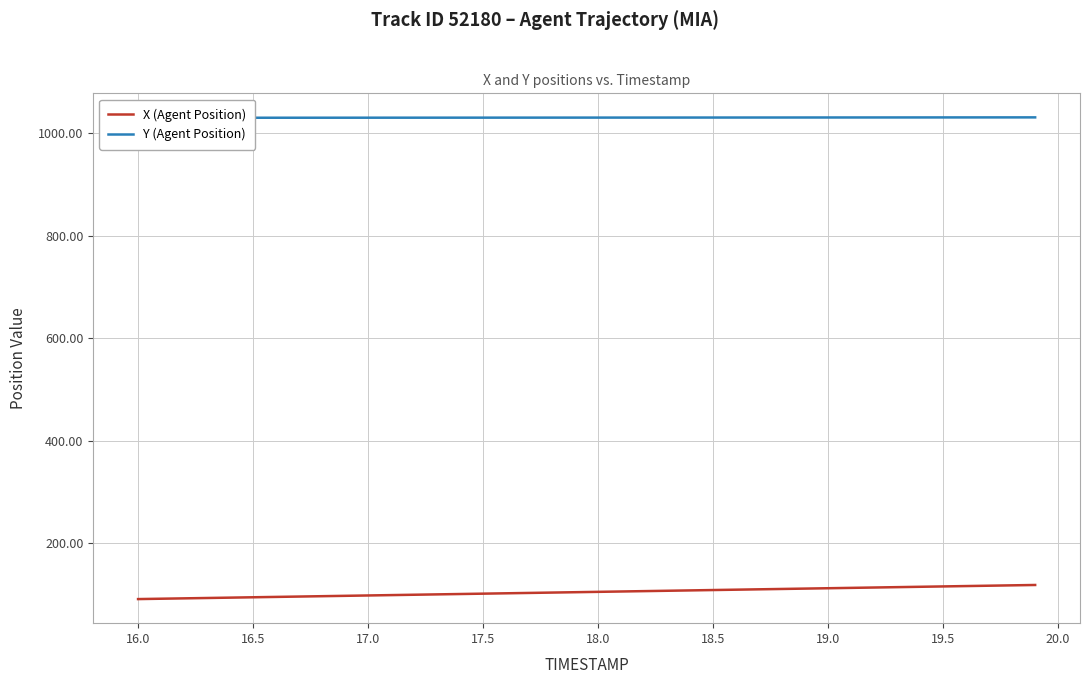

What is the average value of the Y (Agent Position) series?

1030.4